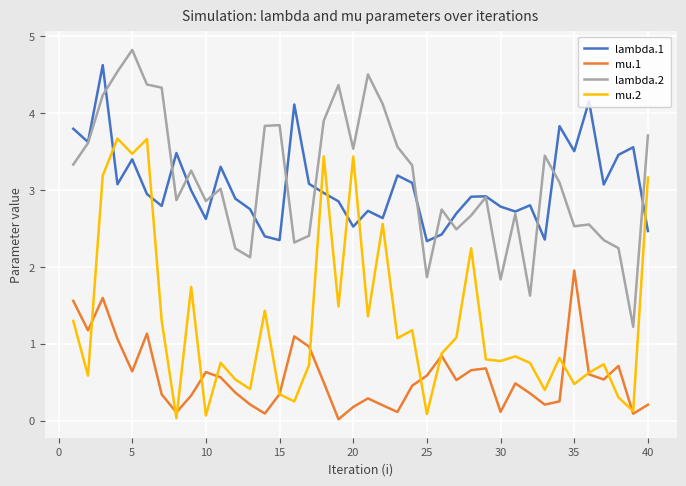

What is the highest value of the mu.1 series?

2.0